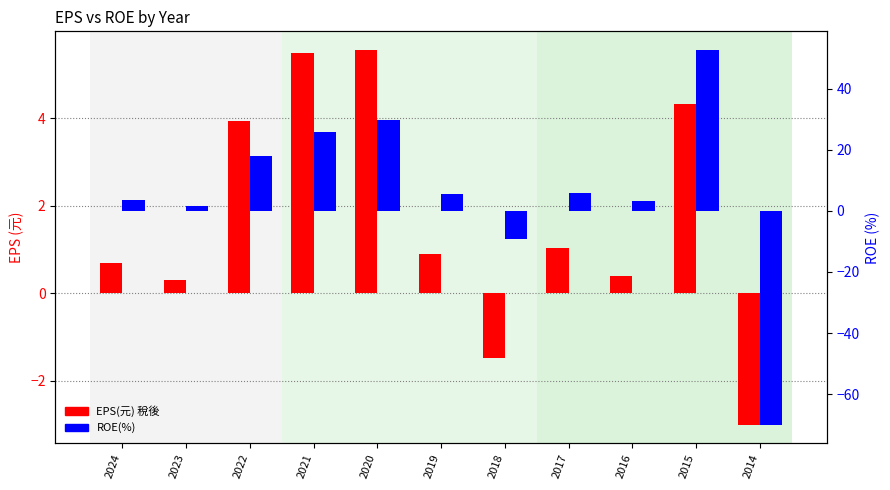

Reading left to right, what are all the values shown in this chart?

EPS(元) 稅後: 2024=0.7	2023=0.3	2022=3.9	2021=5.5	2020=5.6	2019=0.9	2018=-1.5	2017=1.0	2016=0.4	2015=4.3	2014=-3.0
ROE(%): 2024=3.6	2023=1.5	2022=18.0	2021=25.8	2020=29.7	2019=5.6	2018=-9.2	2017=5.8	2016=3.1	2015=52.6	2014=-70.0